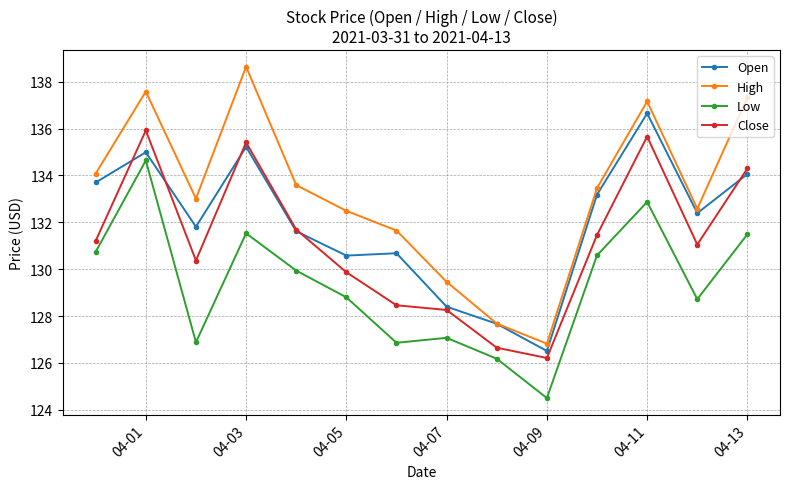

How many values in the Open series are below 132?

7